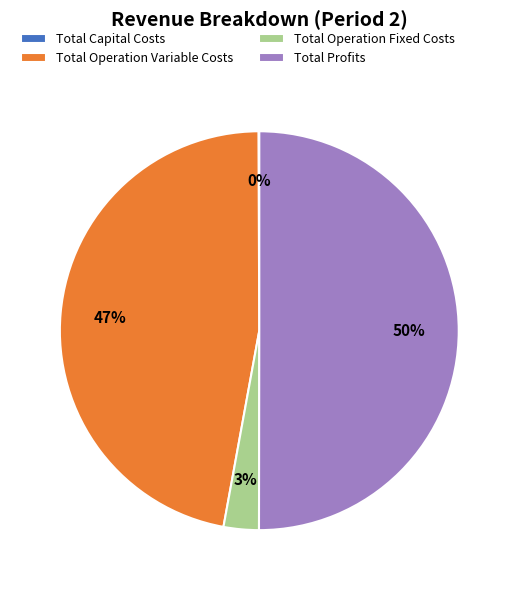

The Total Operation Variable Costs slice represents 47% of the pie. True or false?

True